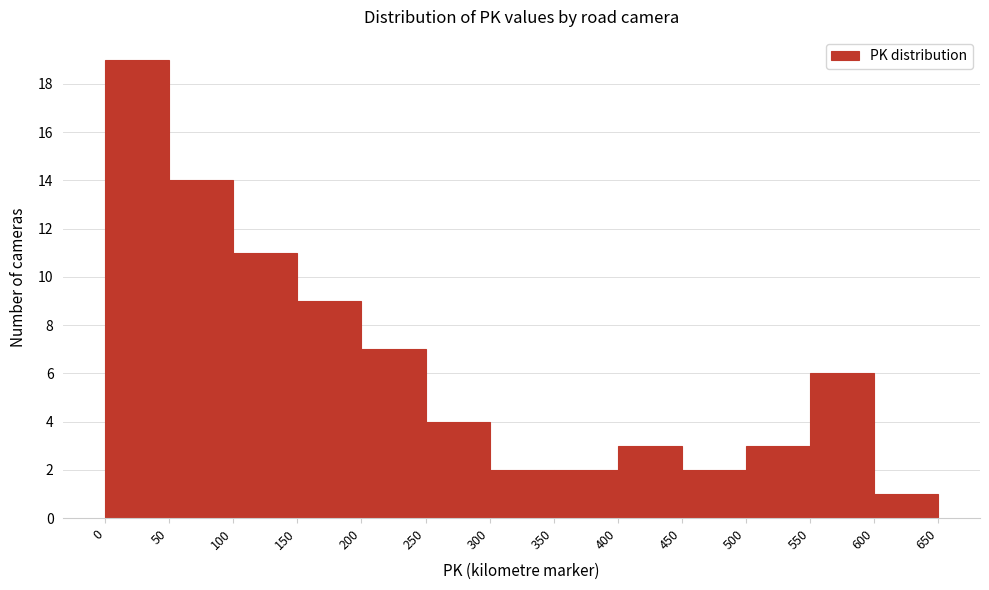

Reading left to right, list every bar in this chart as the range it spans on the x-axis followed by its height. The values are not printed on the chart, so give them approximately, as read against the axis.

0 to 50: 19
50 to 100: 14
100 to 150: 11
150 to 200: 9
200 to 250: 7
250 to 300: 4
300 to 350: 2
350 to 400: 2
400 to 450: 3
450 to 500: 2
500 to 550: 3
550 to 600: 6
600 to 650: 1